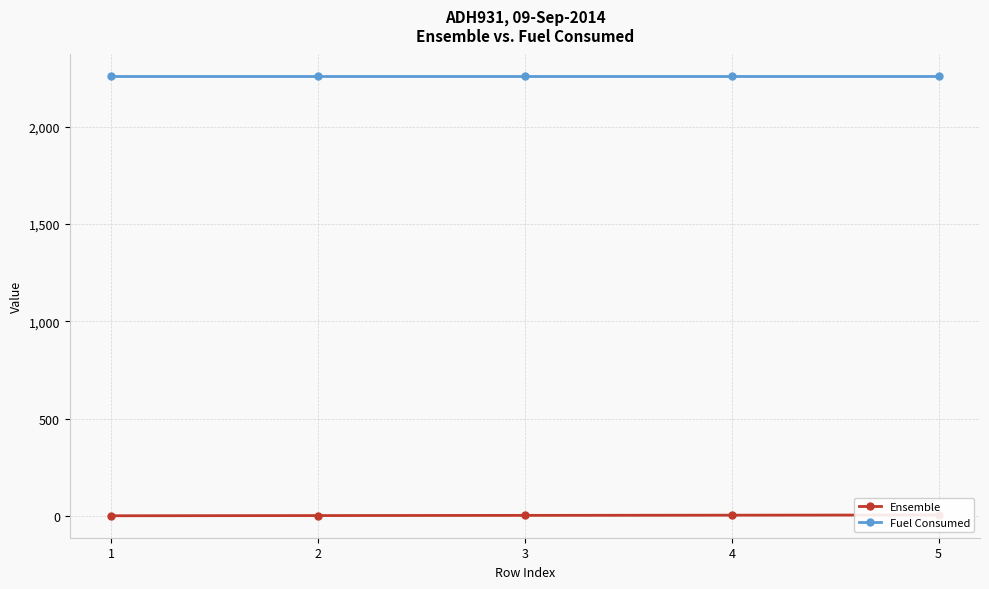

List the series in order of their peak value, highest first.

Fuel Consumed, Ensemble